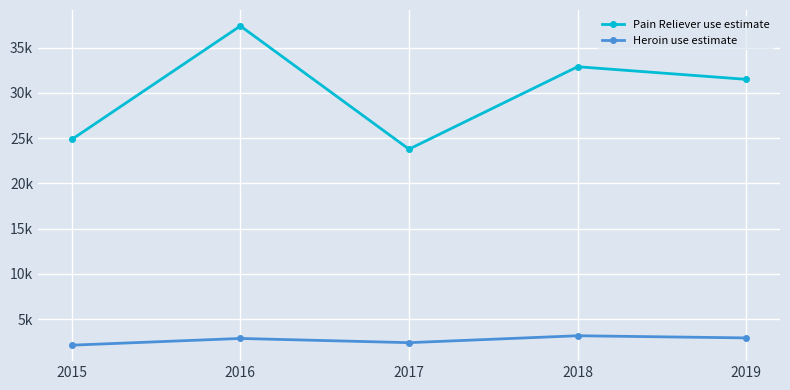

Reading right to left, what are all the values shown in this chart?

Pain Reliever use estimate: 2019=31502.2	2018=32897.3	2017=23782.2	2016=37404.6	2015=24852.3
Heroin use estimate: 2019=2914.3	2018=3153.2	2017=2388.3	2016=2854.7	2015=2110.6